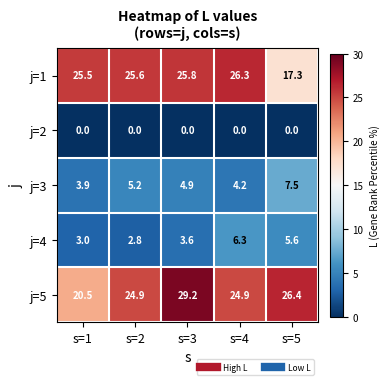

Which series has the largest total across all categories?

j=5